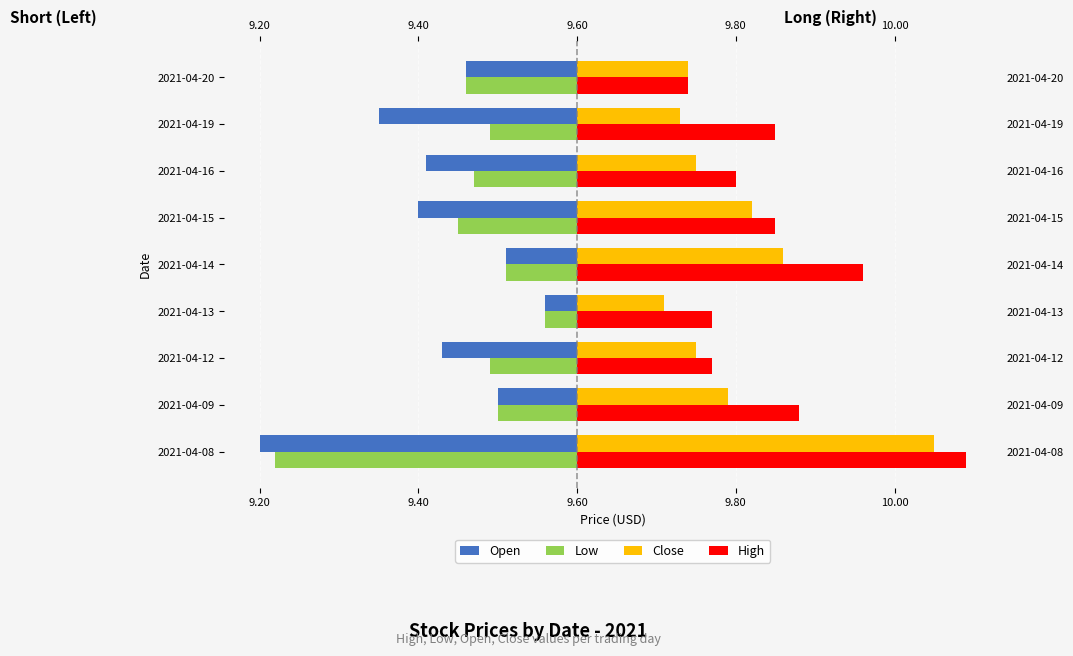

Which series has the largest total across all categories?

High